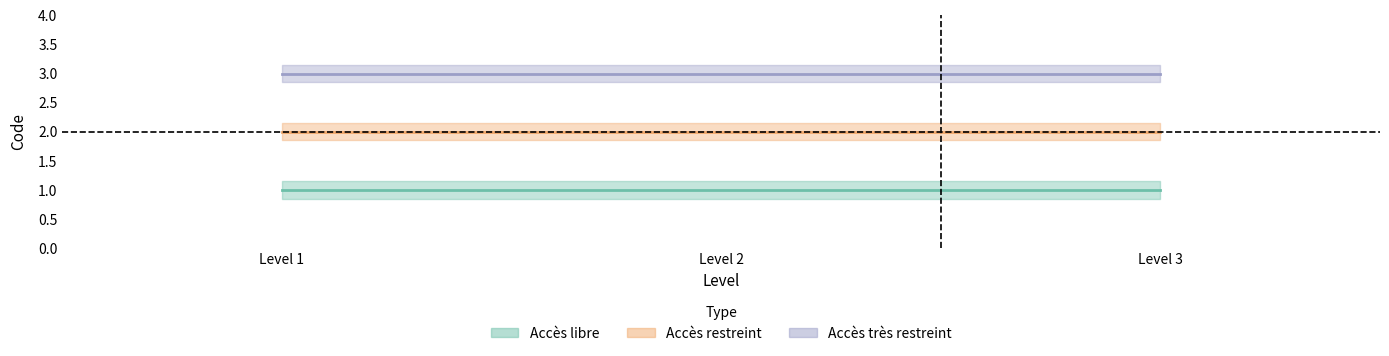

The value of Accès restreint at Level 2 is 2. True or false?

True